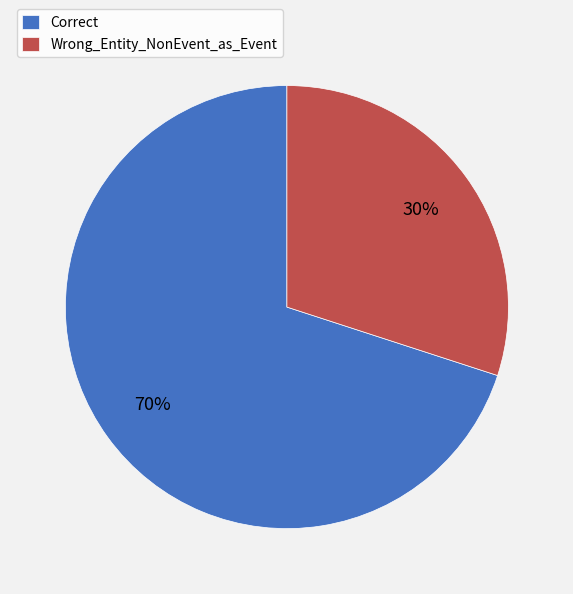

The Correct slice represents 70% of the pie. True or false?

True